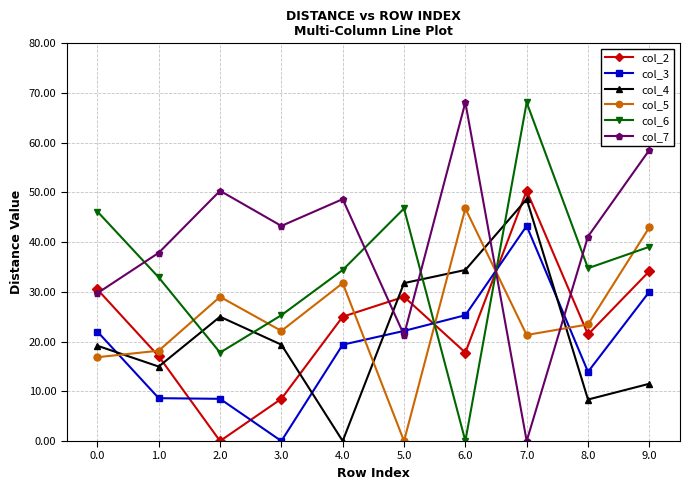

In col_5, how many points are lower than both neighbors (excluding endpoints)?

3